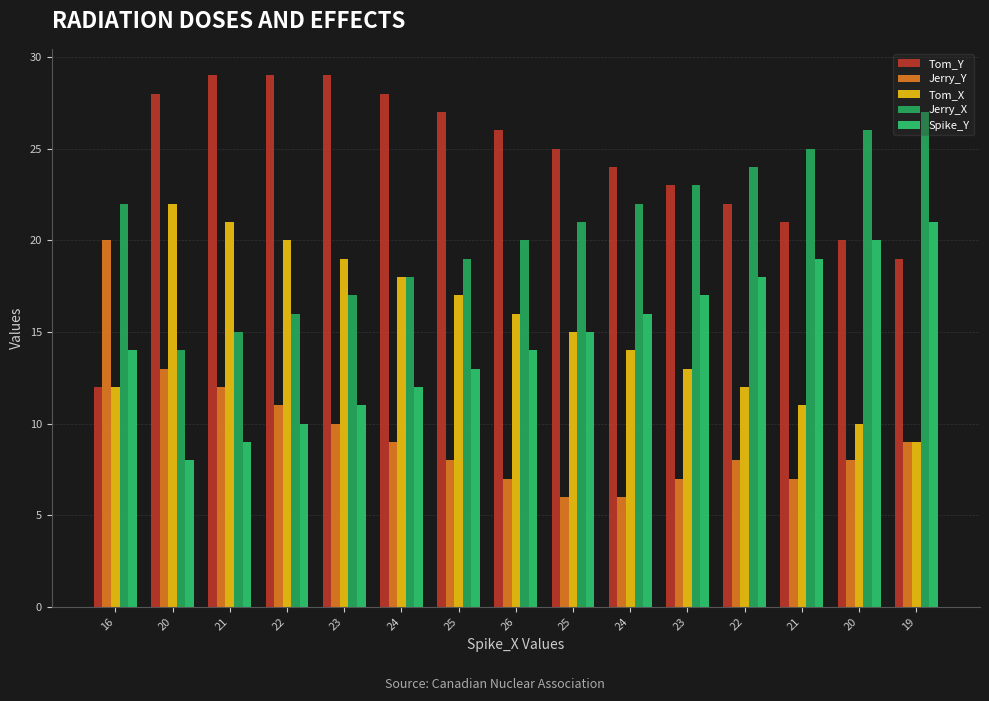

Reading left to right, list all the values displayed in this chart.

Tom_Y: 12	28	29	29	29	28	27	26	25	24	23	22	21	20	19
Jerry_Y: 20	13	12	11	10	9	8	7	6	6	7	8	7	8	9
Tom_X: 12	22	21	20	19	18	17	16	15	14	13	12	11	10	9
Jerry_X: 22	14	15	16	17	18	19	20	21	22	23	24	25	26	27
Spike_Y: 14	8	9	10	11	12	13	14	15	16	17	18	19	20	21